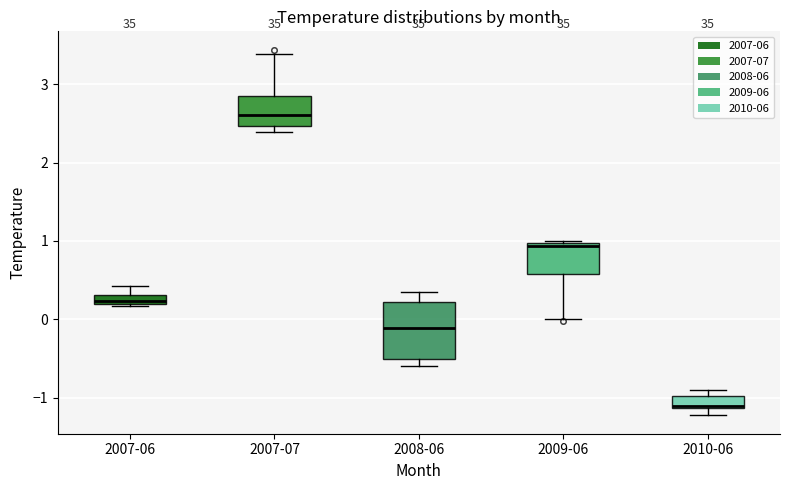

Which box has the lowest median line?

2010-06